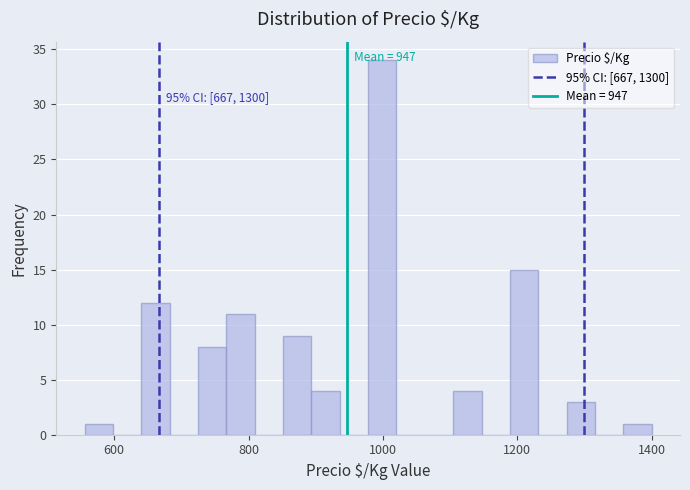

Around what value on the x-axis is the tallest bar? Give the approximate position of its centre, as read against the axis.

1000